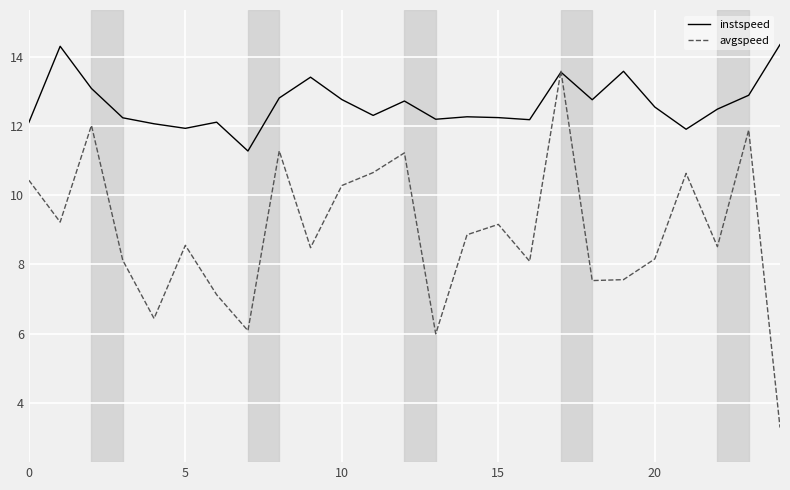

List the series in order of their peak value, lowest first.

avgspeed, instspeed